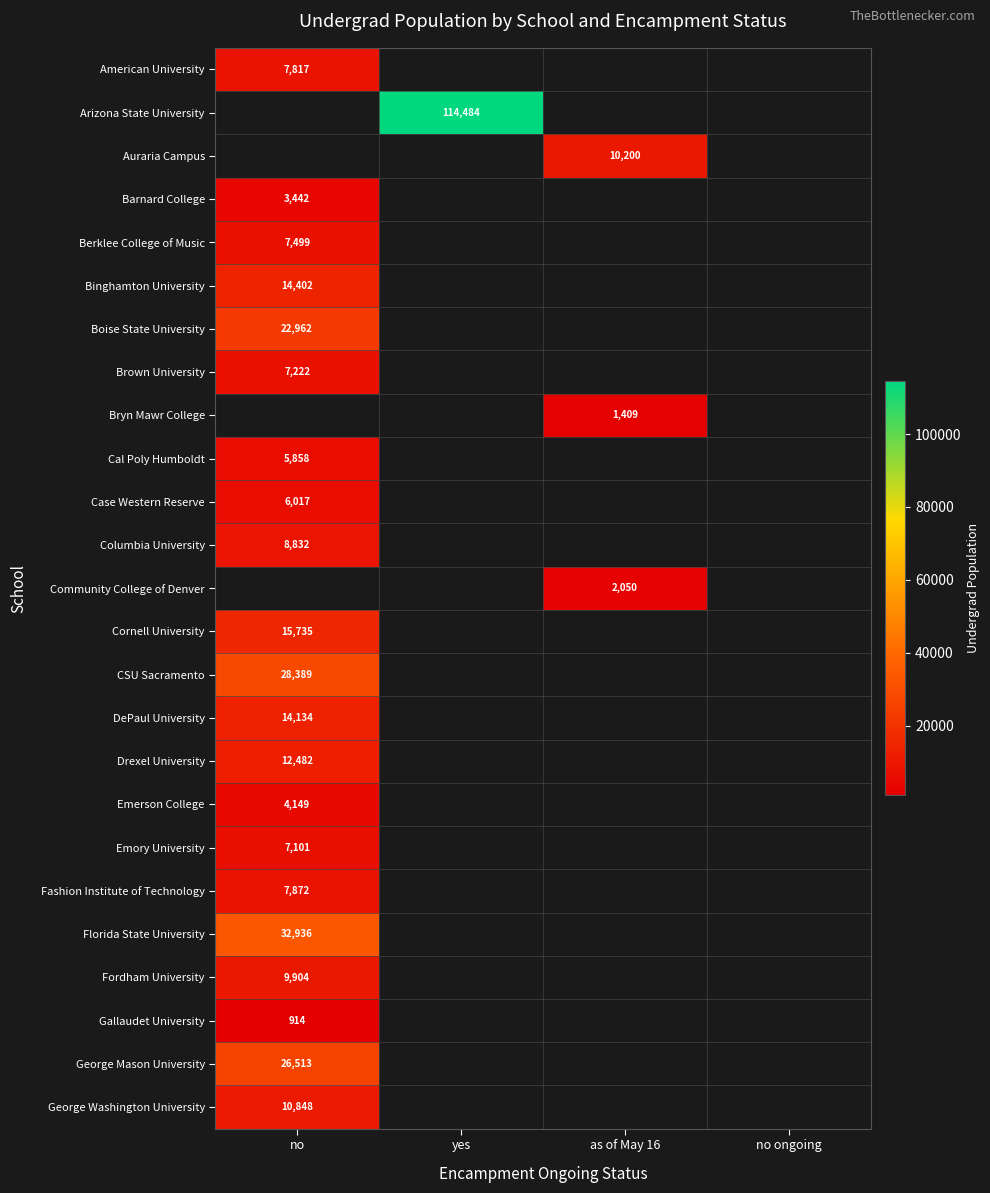

Is it true that Bryn Mawr College equals 2361 at as of May 16?

False